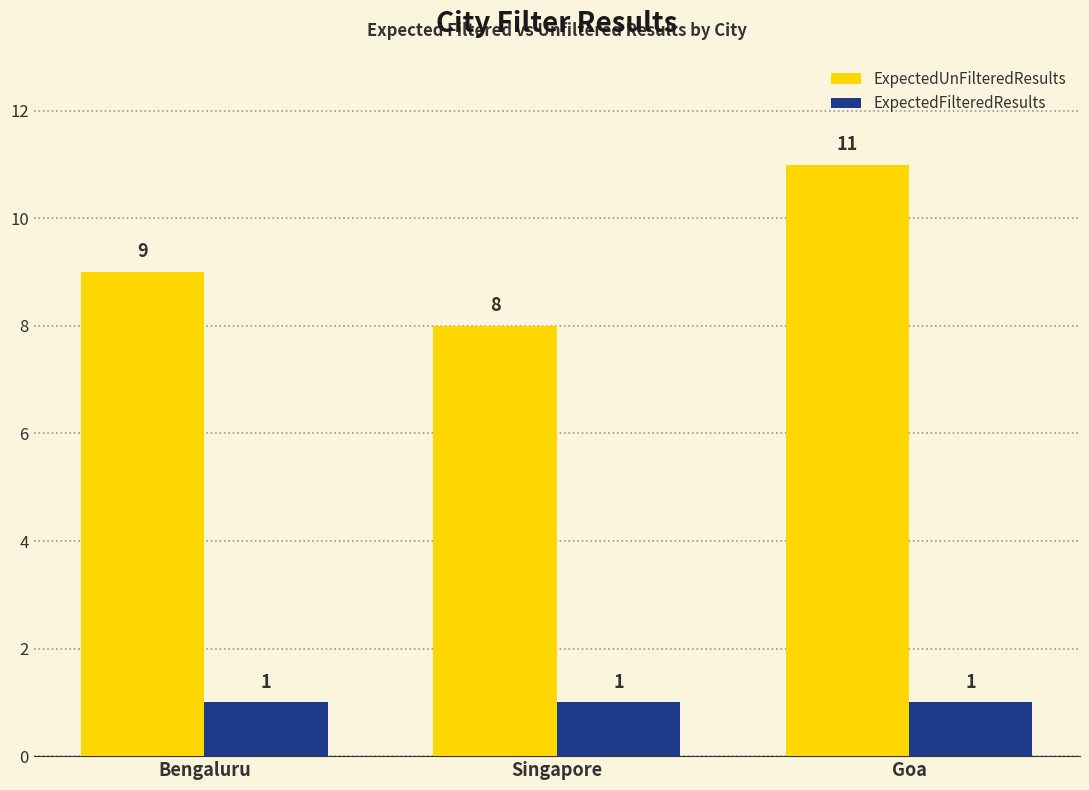

Which series has the largest total across all categories?

ExpectedUnFilteredResults